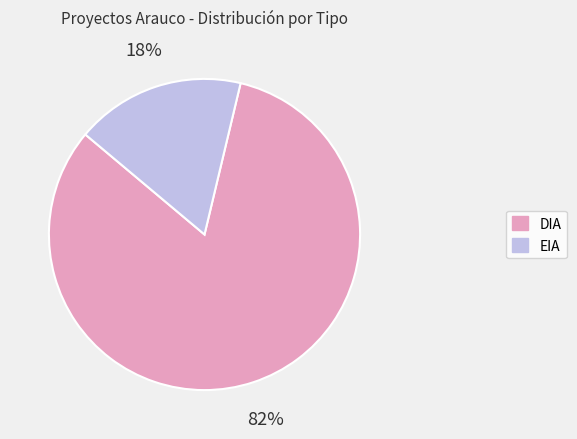

Is the sum of DIA and EIA greater than half?

Yes